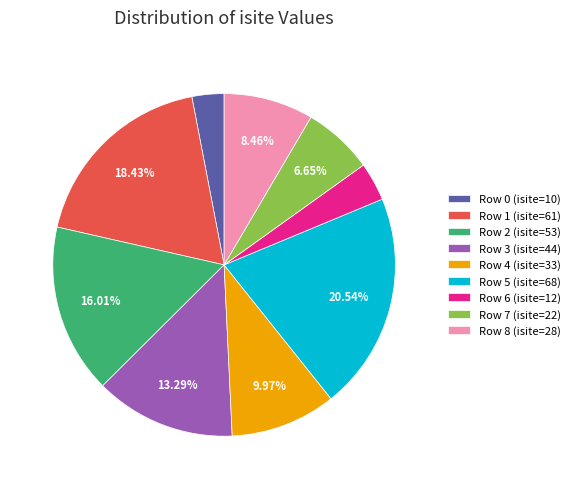

To the nearest percent, what is the difference between the largest and smallest slice percentages?

18%